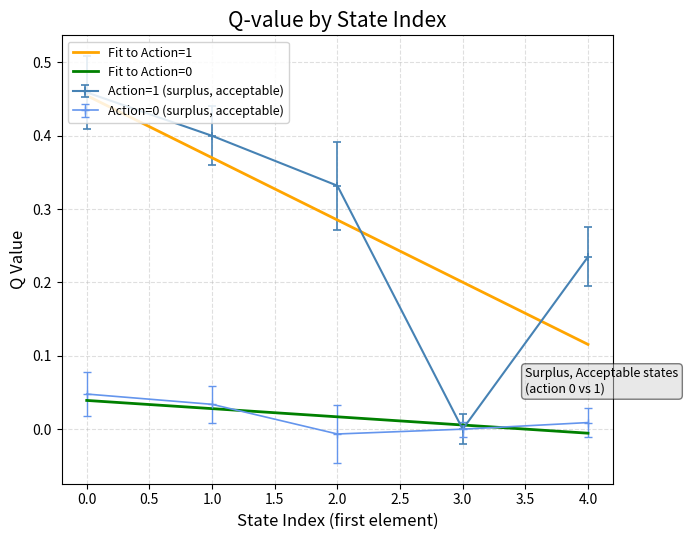

True or false: Fit to Action=1 and Fit to Action=0 intersect in this chart.

False